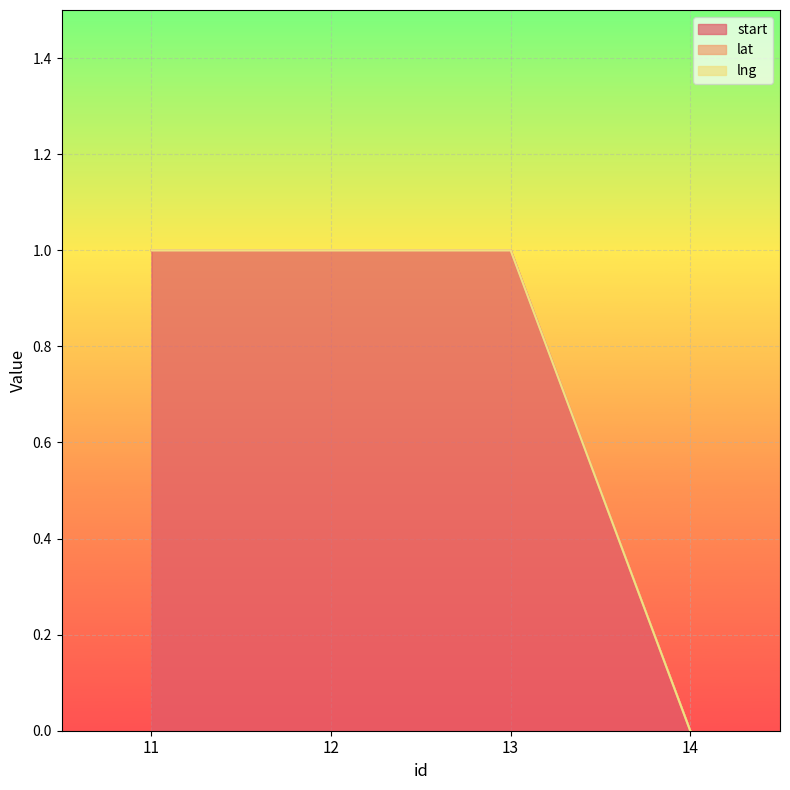

Which category has the highest value in the lng series?

11